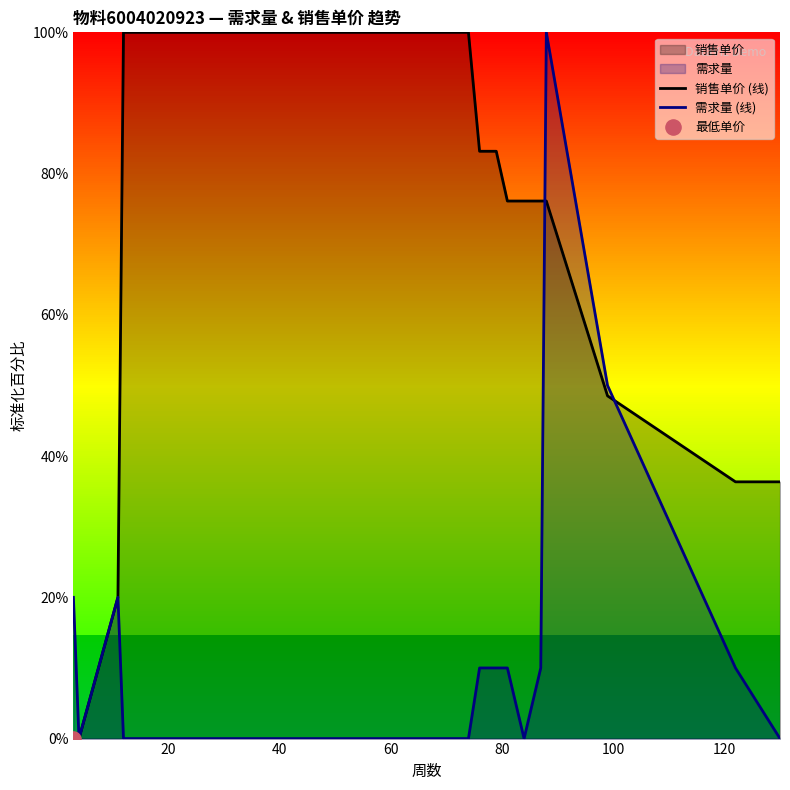

Which series has the largest total across all categories?

销售单价 (线)